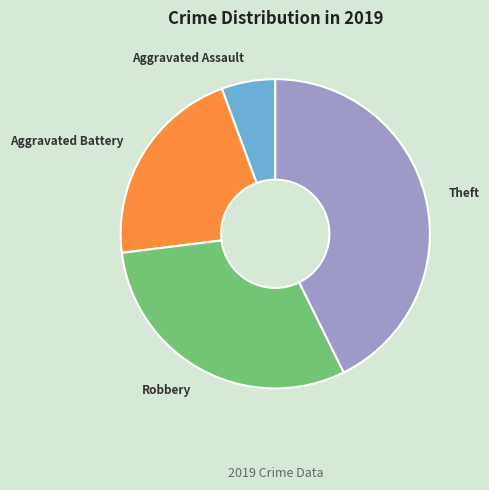

Count the number of slices in the pie.

4